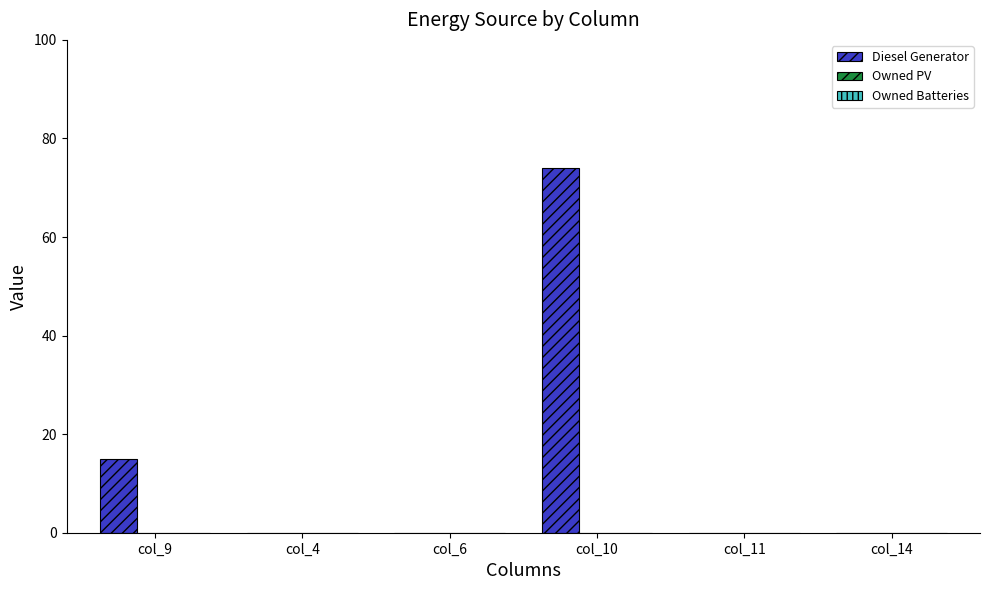

What is the maximum value shown in the chart?

74.0